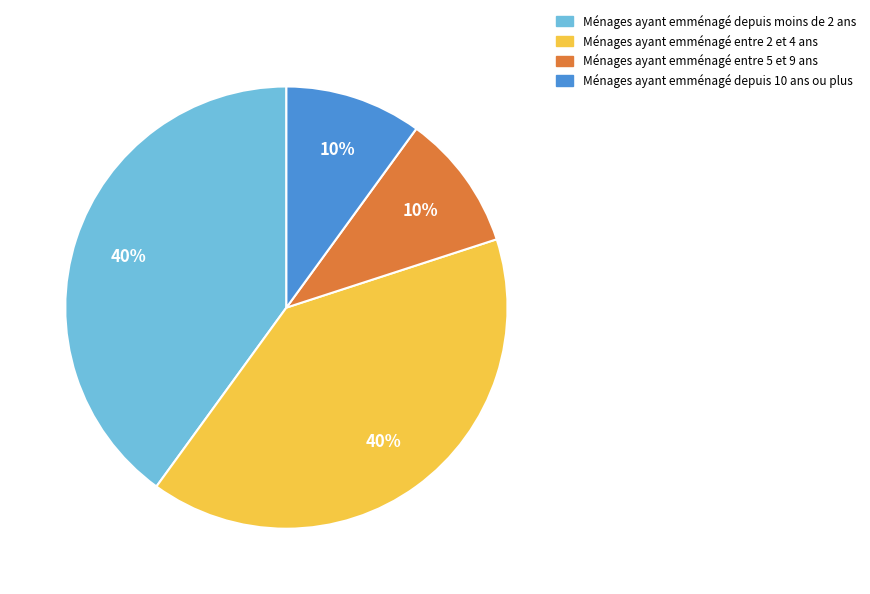

To the nearest percent, what is the difference between the largest and smallest slice percentages?

30%